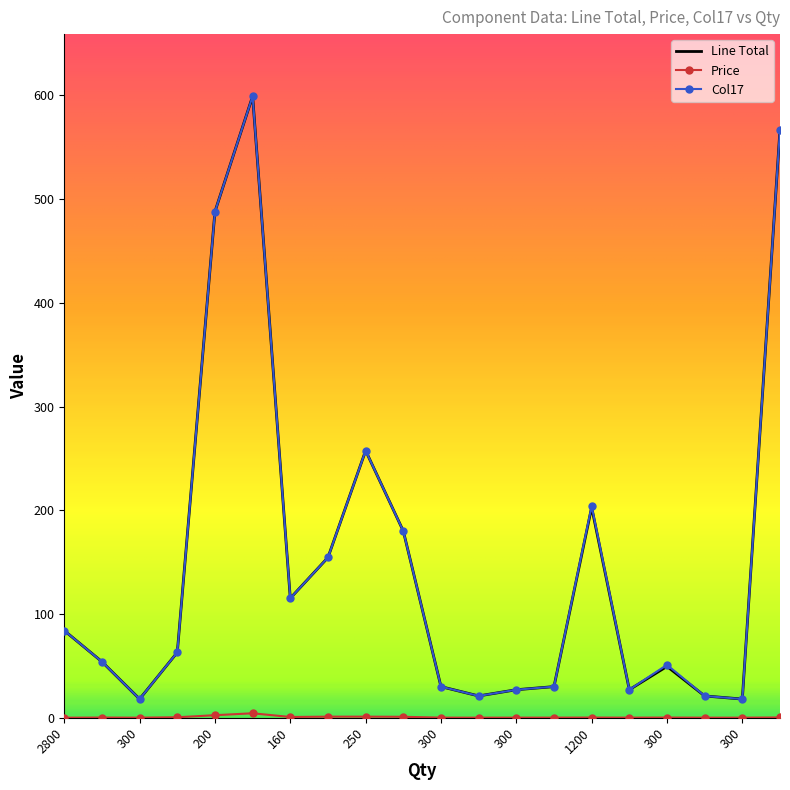

What is the maximum value shown in the chart?

599.2